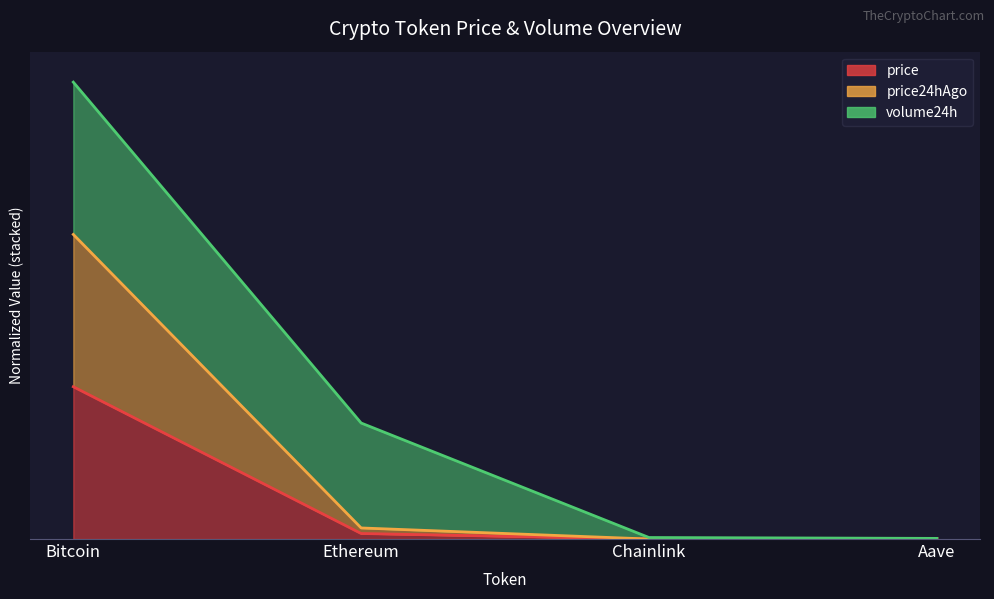

At how many categories does at least one series exceed 1?

1